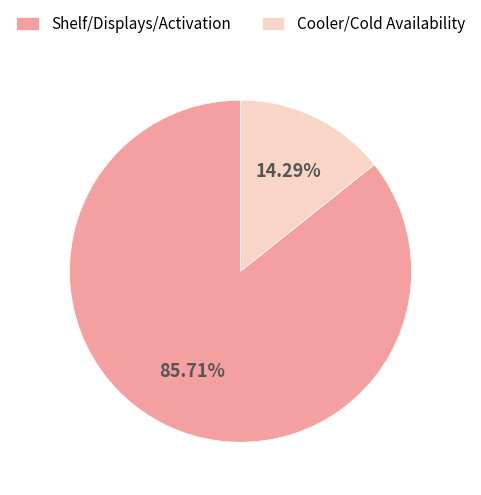

What is the smallest slice in the pie chart?

Cooler/Cold Availability